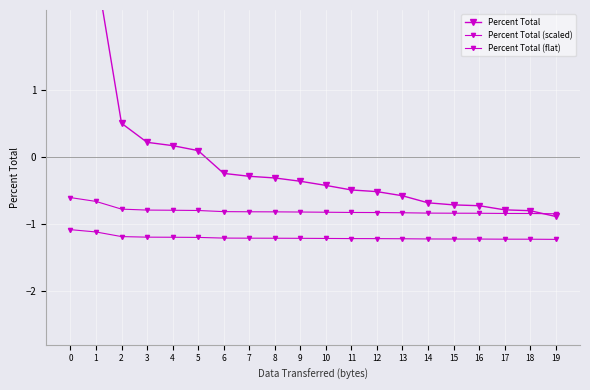

Which series has the largest total across all categories?

Percent Total